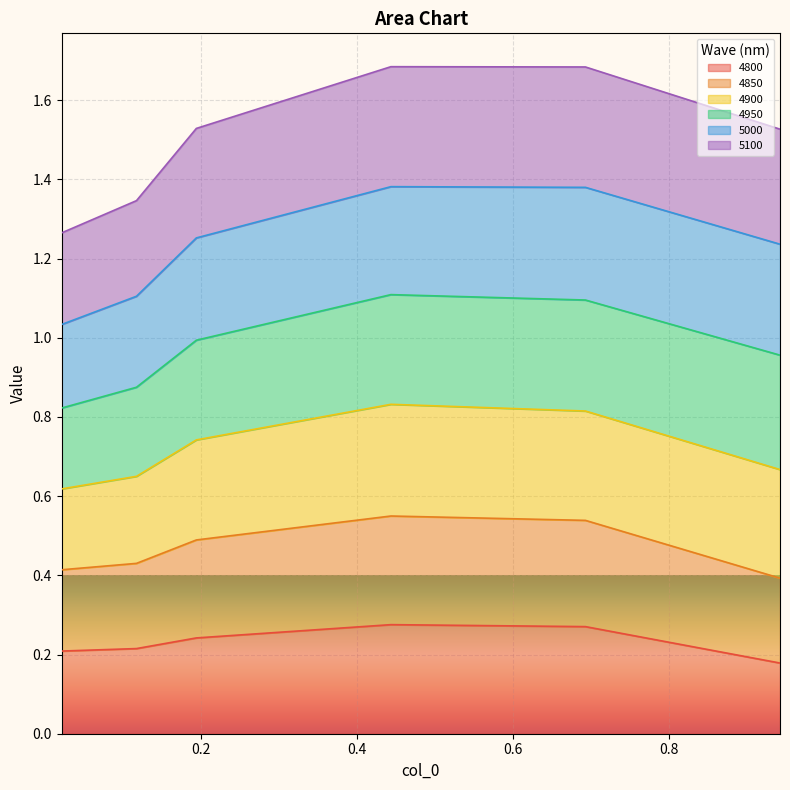

At which category does 4850 reach its first local peak?

0.4438356164383562